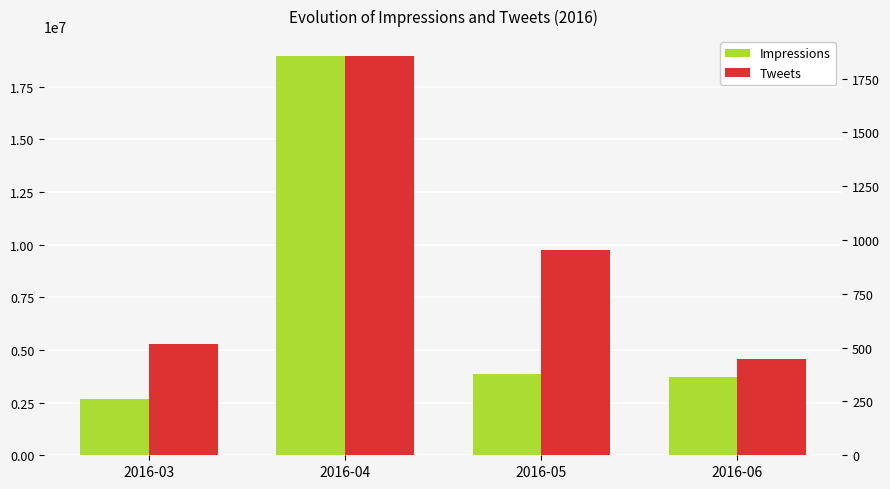

Reading left to right, what are all the values shown in this chart?

Impressions: 2687325	18948425	3876494	3721915
Tweets: 515	1855	954	447